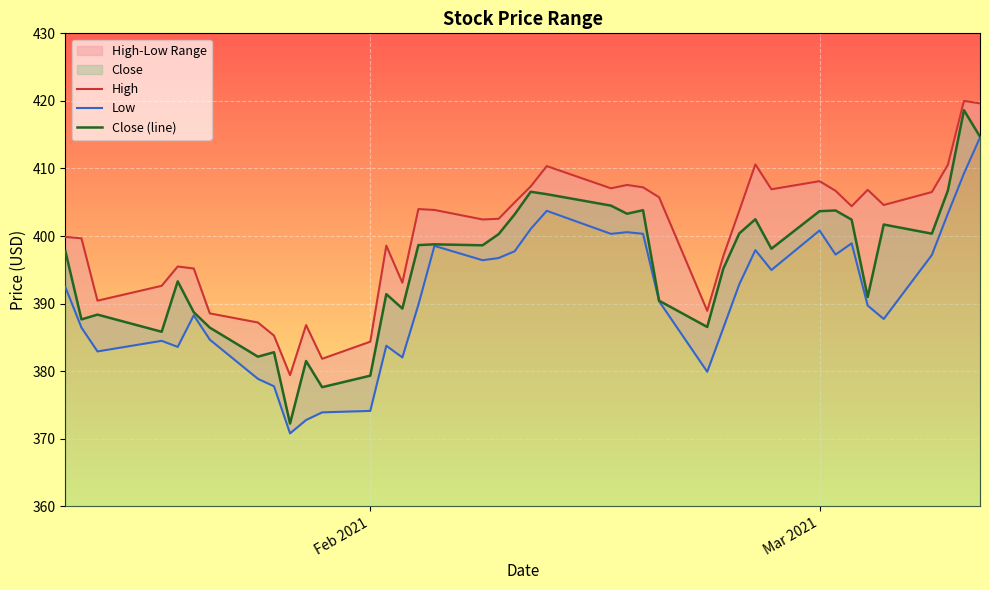

Rank the series by their maximum value, from lowest to highest.

Low, Close (line), High